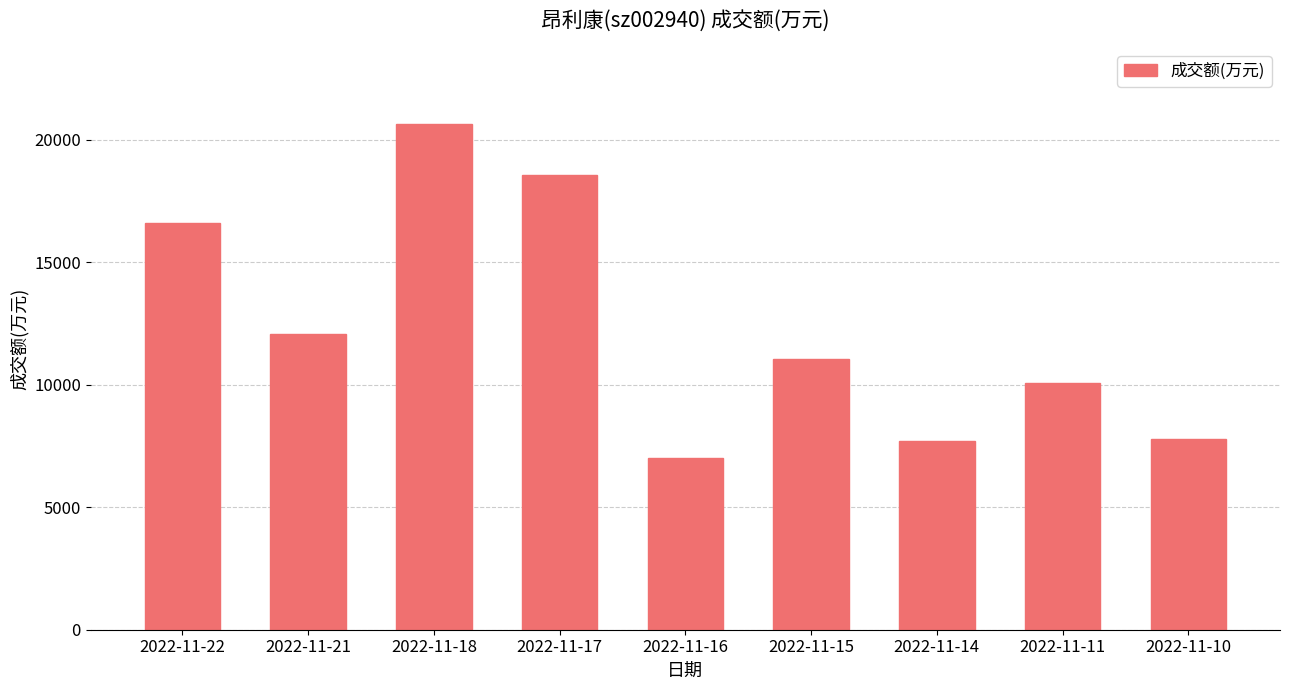

How many data points does each series have?

9